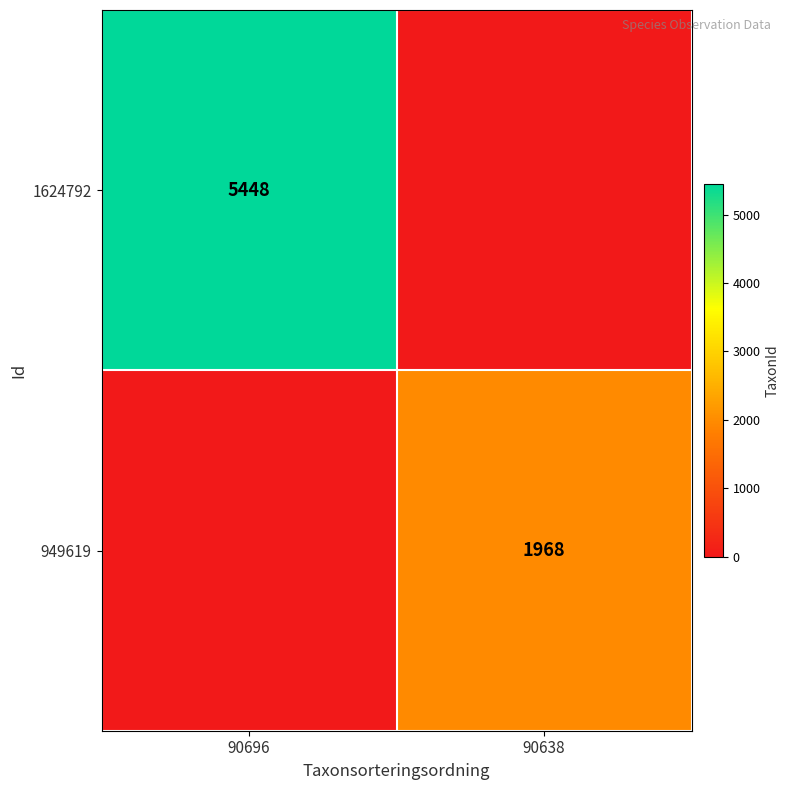

The value of 1624792 at 90696 is 1718. True or false?

False